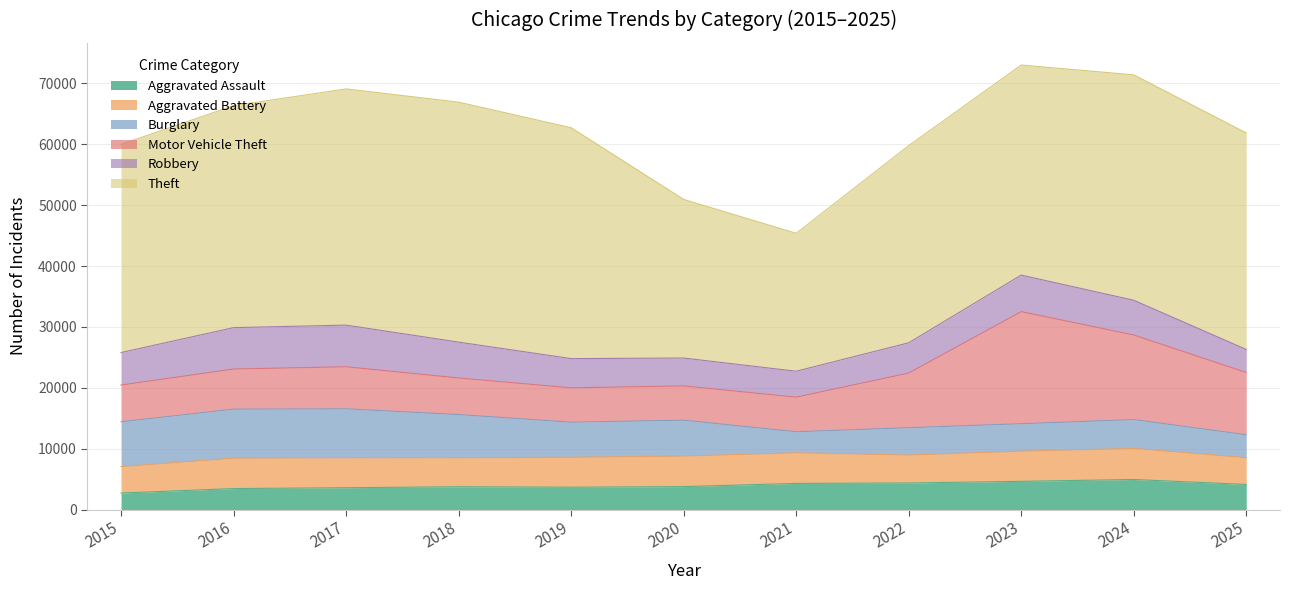

What is the sum of all Aggravated Assault values?

43603